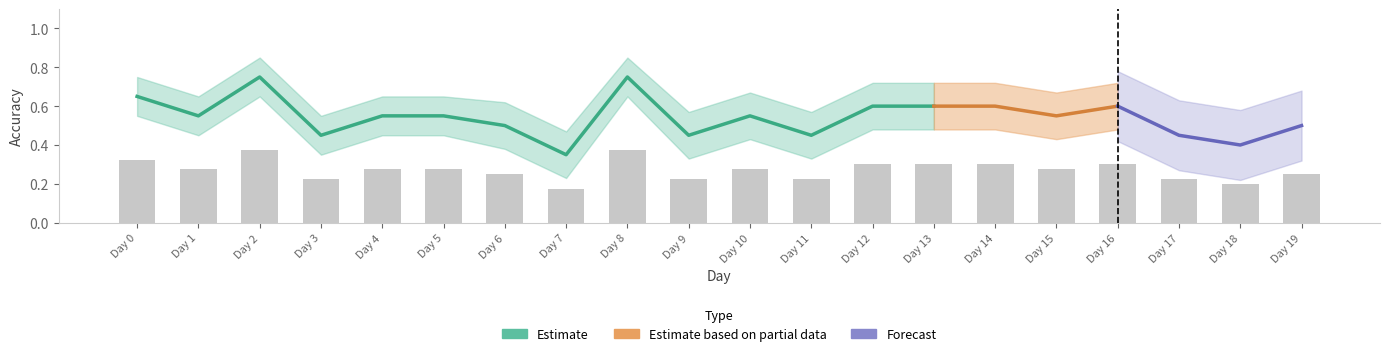

Count the Accuracy_upper values in the range 0 to 1.

20